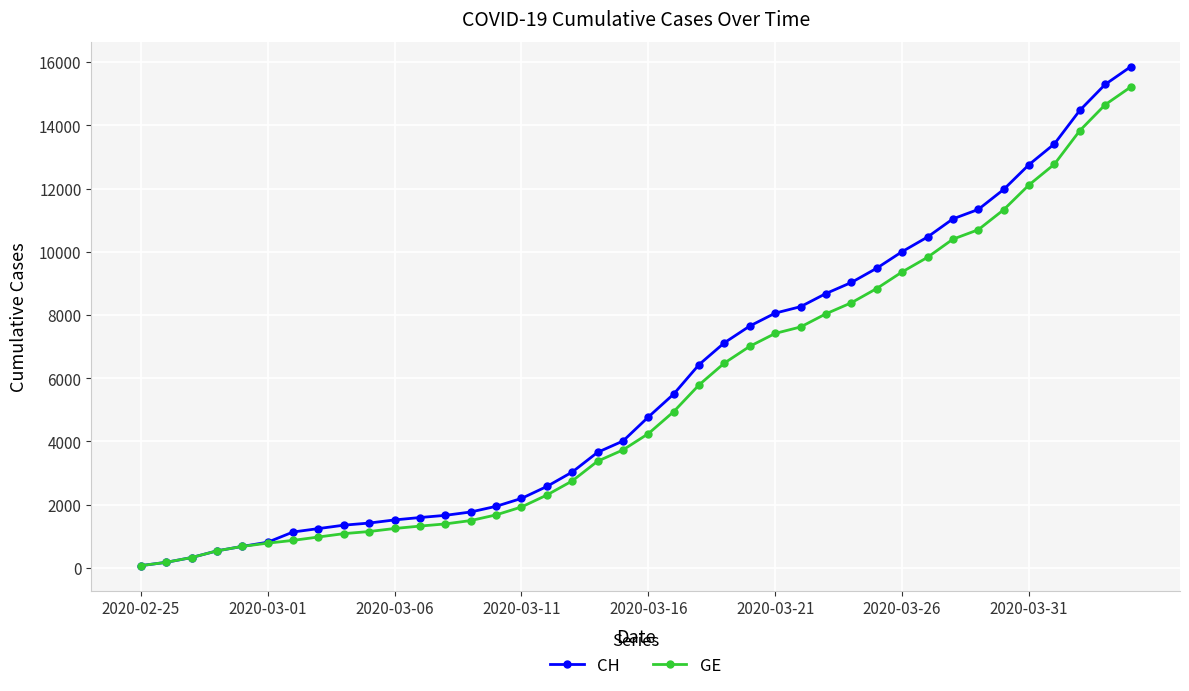

Which series has the widest spread of values?

CH